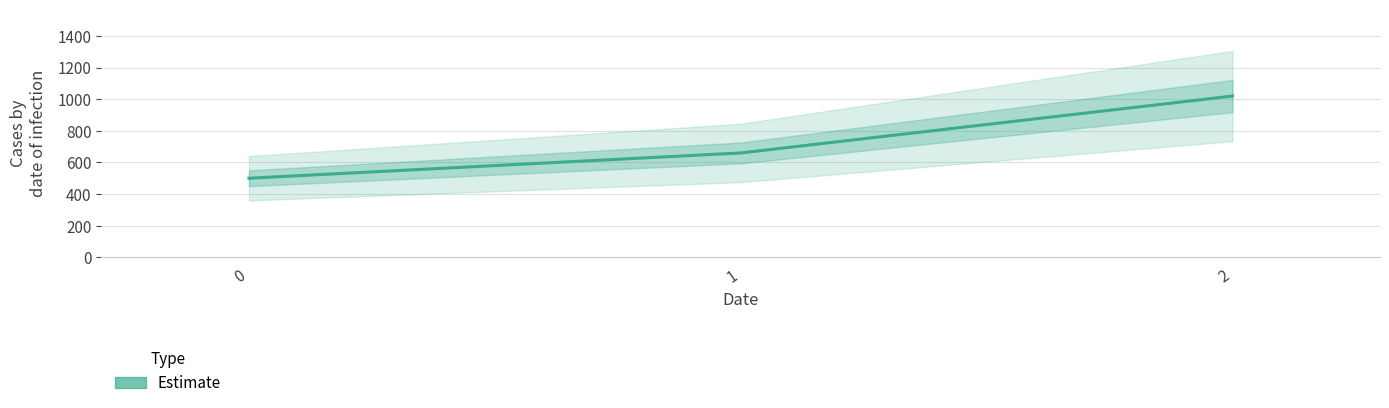

List the labels in order of value, largest first.

2, 1, 0